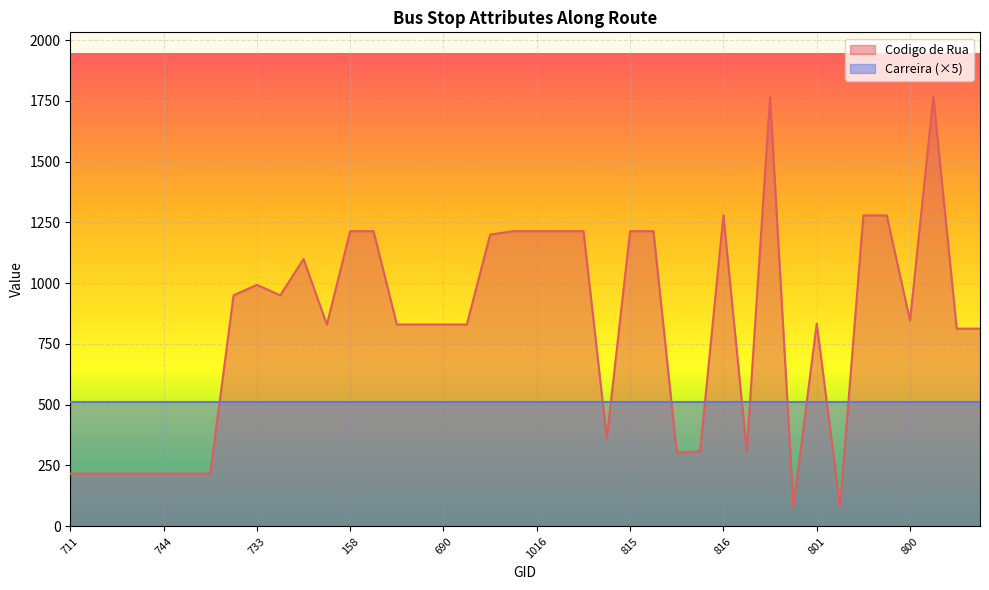

What is the smallest value displayed?

79